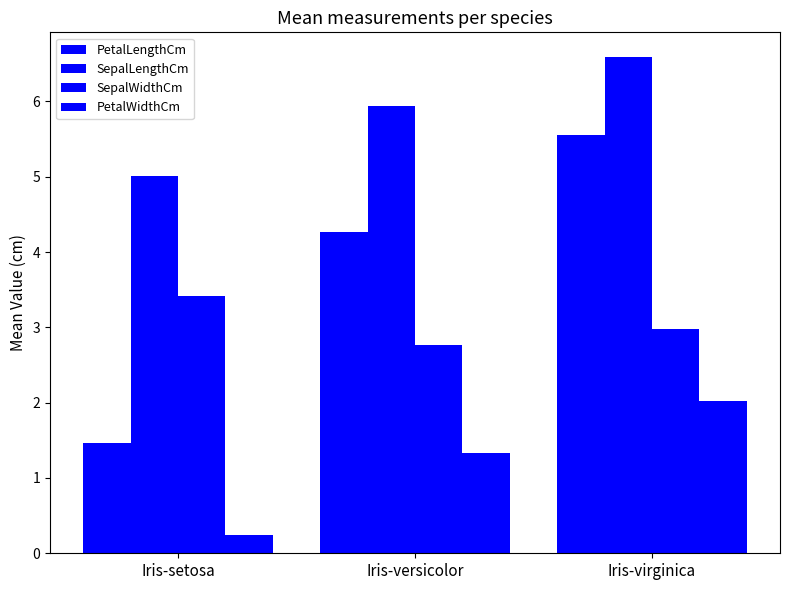

Read the PetalWidthCm value at Iris-virginica.

2.0